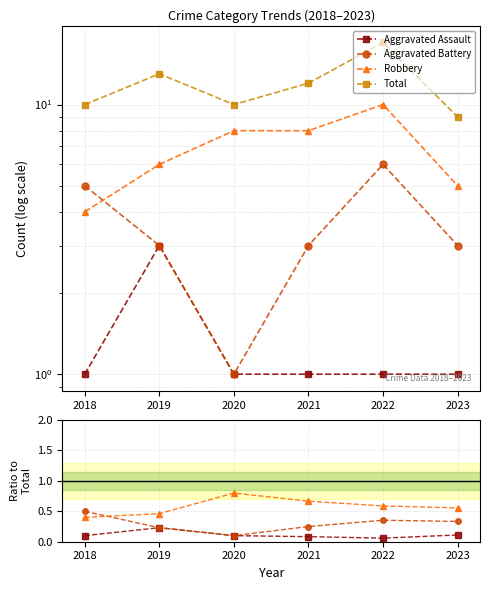

What is the value of the Aggravated Battery point at the 3rd from the left?

0.1